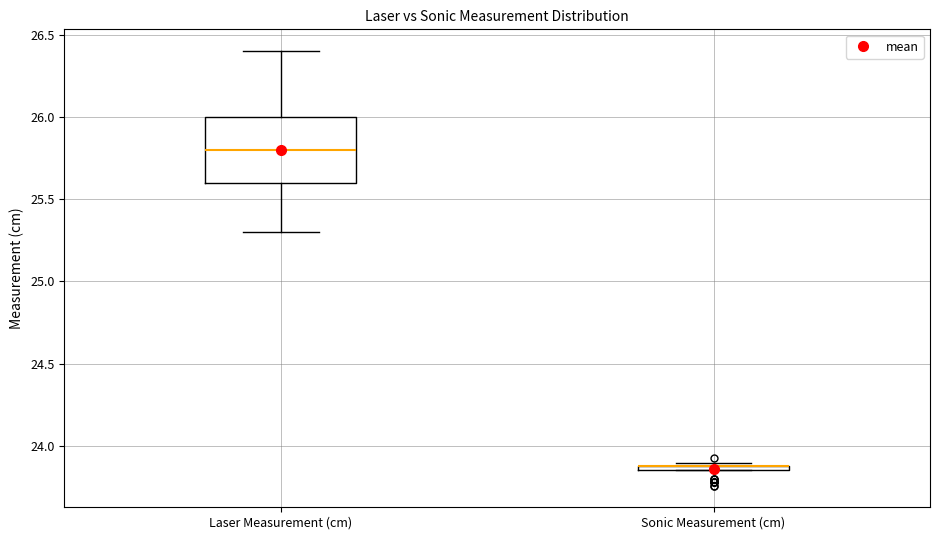

Which box is the tallest, from its lower edge to its upper edge?

Laser Measurement (cm)